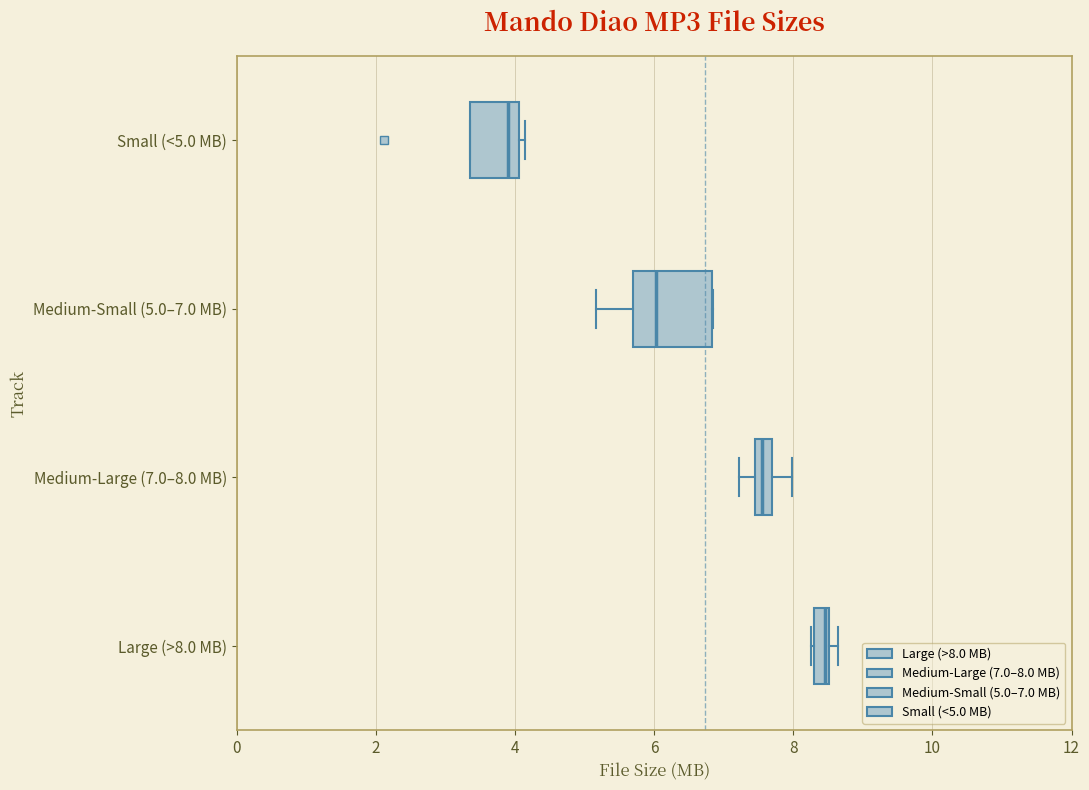

Which box is the widest, from its left edge to its right edge?

Medium-Small (5.0–7.0 MB)